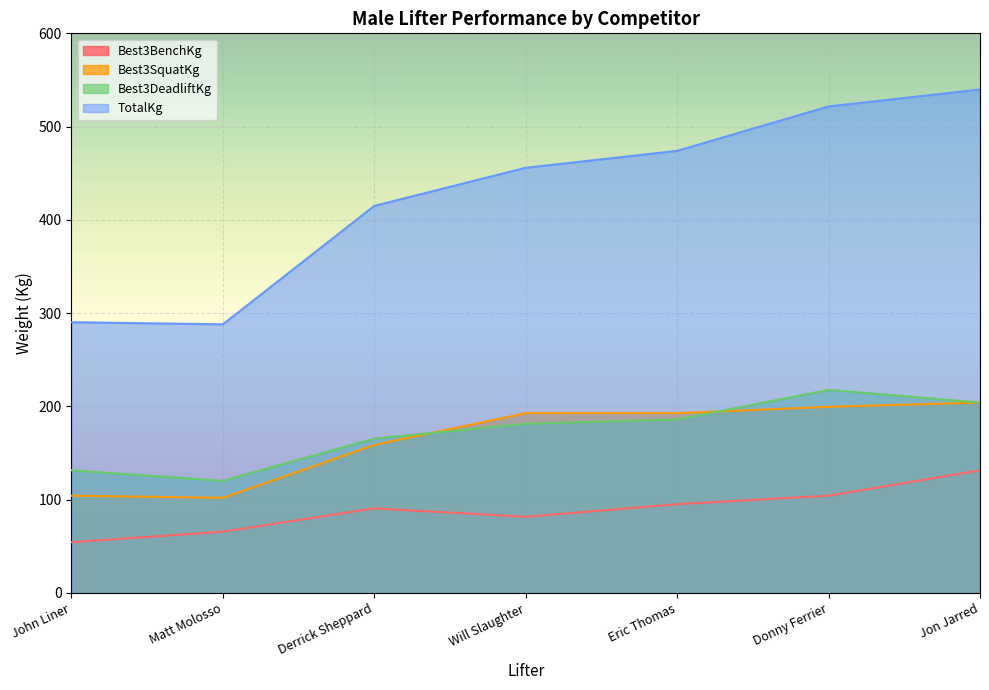

What is the greatest value displayed?

539.8